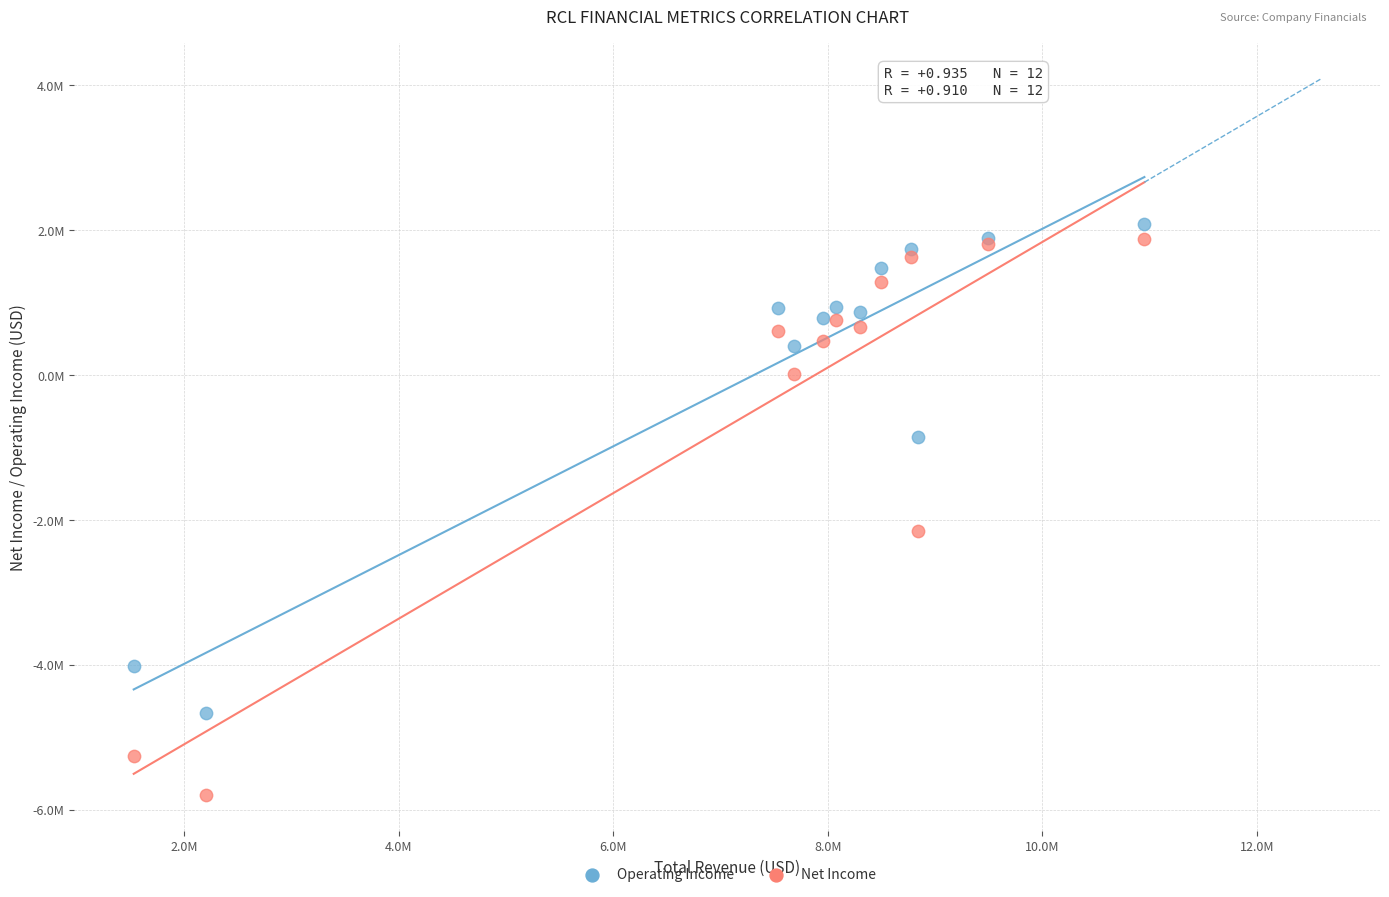

Which series contains the highest Y value?

Operating Income